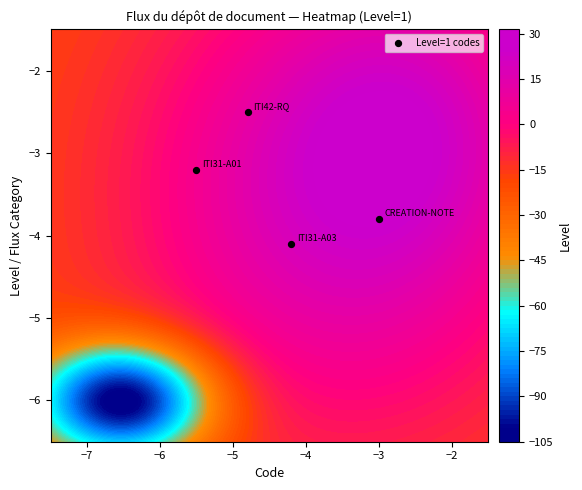

Count the number of categories in the chart.

4